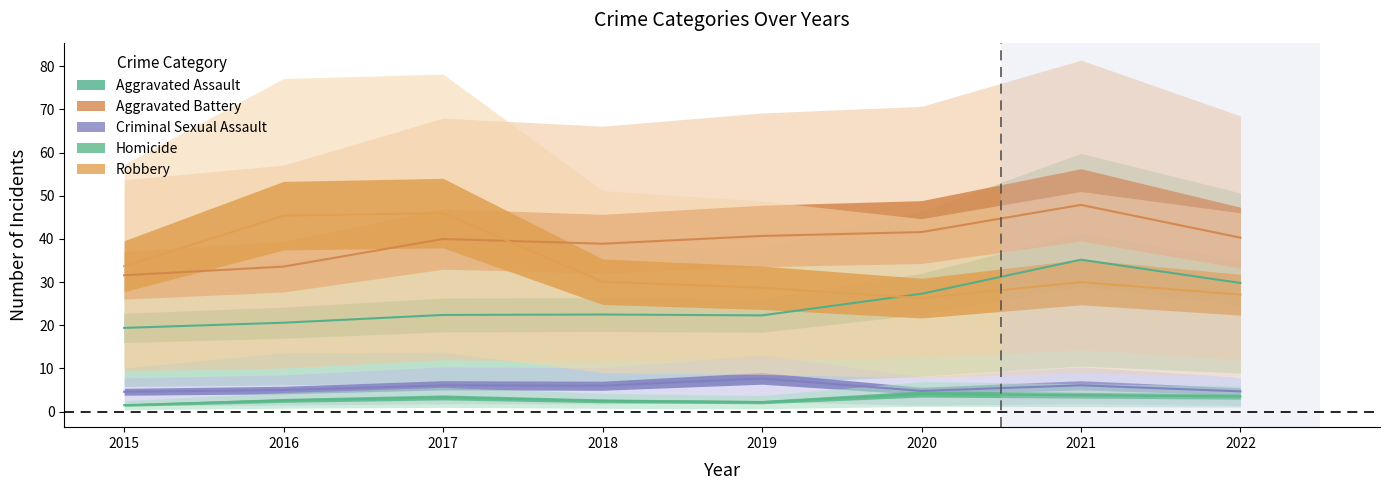

Which series changed the most between 2018 and 2020?

Aggravated Assault